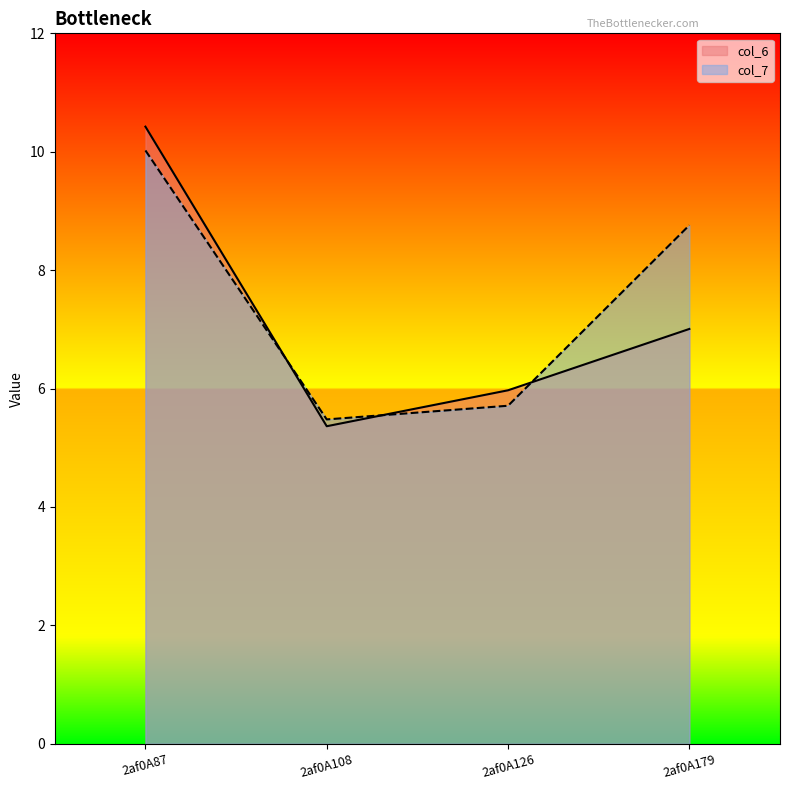

What is the highest value of the col_7 series?

10.0